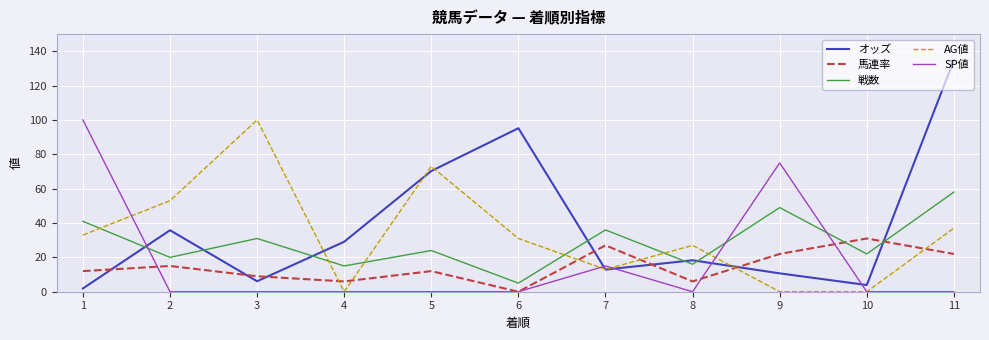

What are all the series names shown in the legend?

オッズ, 馬連率, 戦数, AG値, SP値